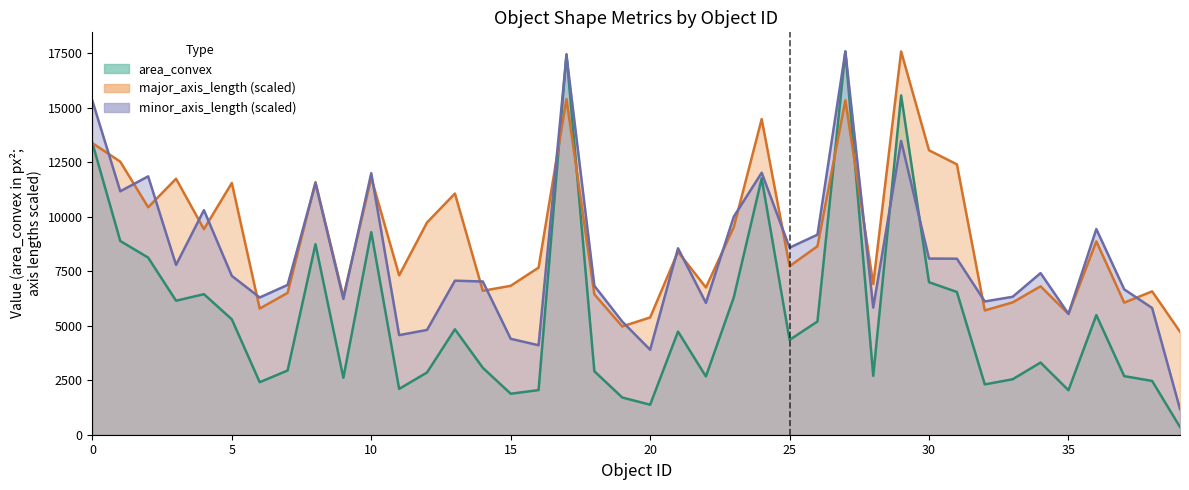

Reading left to right, transcribe all the data shown in this chart.

area_convex: 13379.0	8886.0	8123.0	6145.0	6446.0	5292.0	2408.0	2945.0	8738.0	2611.0	9291.0	2102.0	2854.0	4835.0	3069.0	1880.0	2047.0	17452.0	2911.0	1707.0	1376.0	4730.0	2671.0	6301.0	11756.0	4347.0	5194.0	17576.0	2700.0	15562.0	6995.0	6546.0	2308.0	2544.0	3310.0	2040.0	5486.0	2687.0	2466.0	353.0
major_axis_length: 13375.0	12524.3	10432.0	11740.2	9427.8	11546.7	5785.6	6505.3	11585.6	6317.9	11782.2	7307.8	9733.8	11061.5	6600.5	6829.8	7664.0	15396.7	6439.8	4966.7	5378.2	8389.8	6753.0	9523.0	14477.4	7731.6	8645.7	15335.2	6908.6	17576.0	13044.3	12400.4	5699.7	6069.2	6807.2	5540.0	8866.8	6056.9	6574.9	4725.1
minor_axis_length: 15314.7	11165.2	11849.6	7786.9	10298.9	7285.4	6294.4	6869.5	11534.7	6229.0	11994.6	4567.8	4806.6	7064.4	7027.5	4400.2	4103.2	17398.9	6830.3	5190.5	3897.6	8550.9	6047.2	10003.0	12016.0	8579.5	9174.8	17576.0	5833.3	13472.8	8079.2	8073.2	6112.6	6326.5	7412.6	5544.6	9431.5	6666.3	5813.1	1177.6